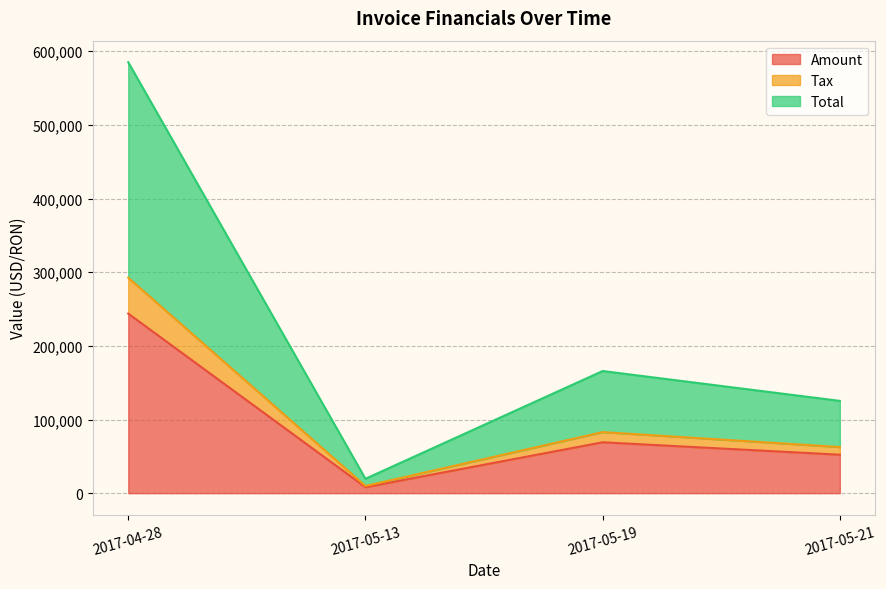

Where is Amount nearest to the value 125965?

2017-05-19